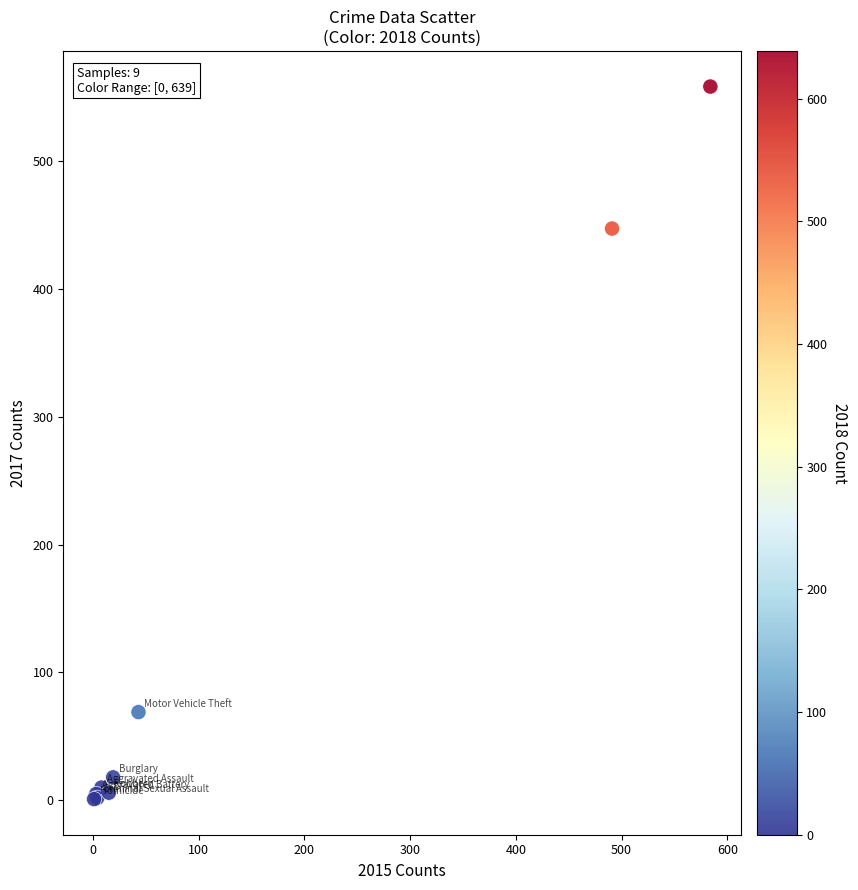

What Y value in the scatter plot is closest to 279?

447